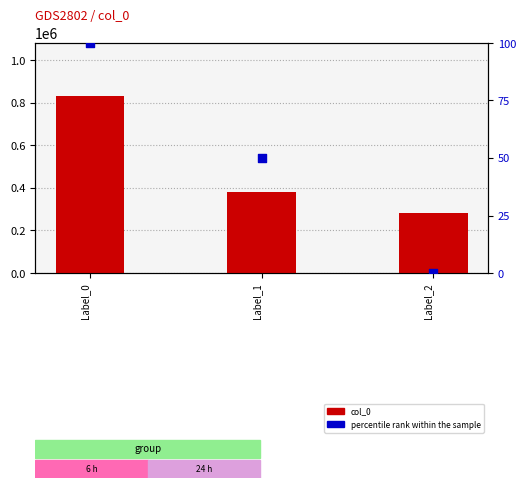

Is the value of col_0 at Label_1 greater than the value of percentile rank within the sample at Label_2?

Yes